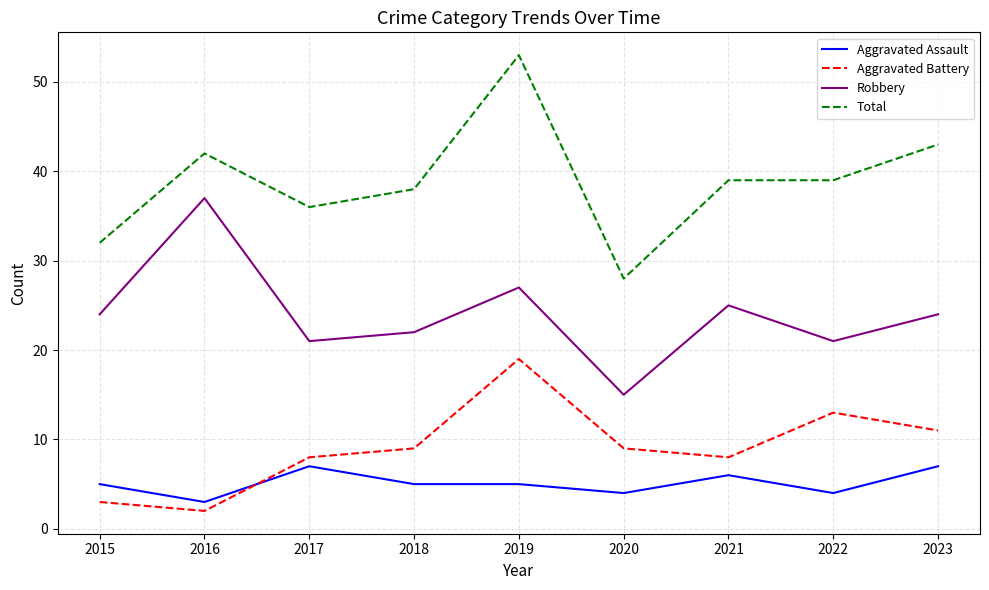

True or false: Aggravated Assault and Aggravated Battery intersect in this chart.

True